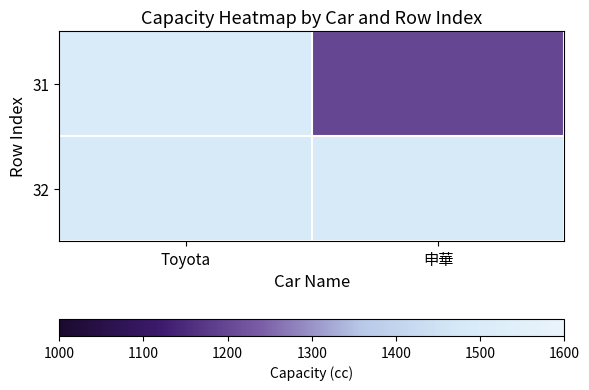

The chart shows a value of 1198 at 申華. True or false?

True